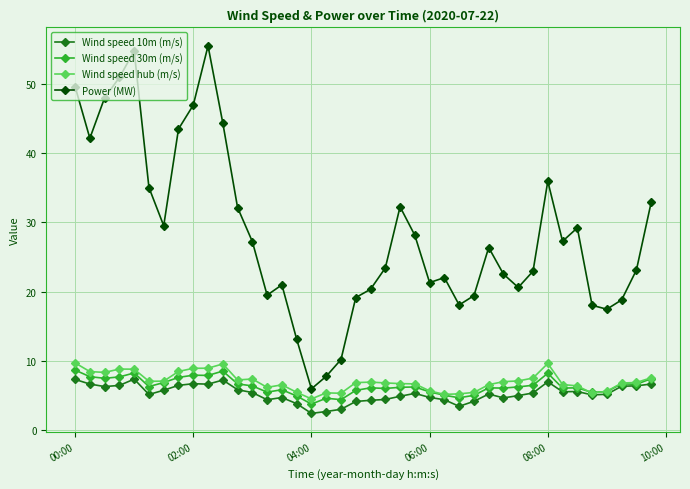

True or false: Wind speed 10m (m/s) and Power (MW) intersect in this chart.

False